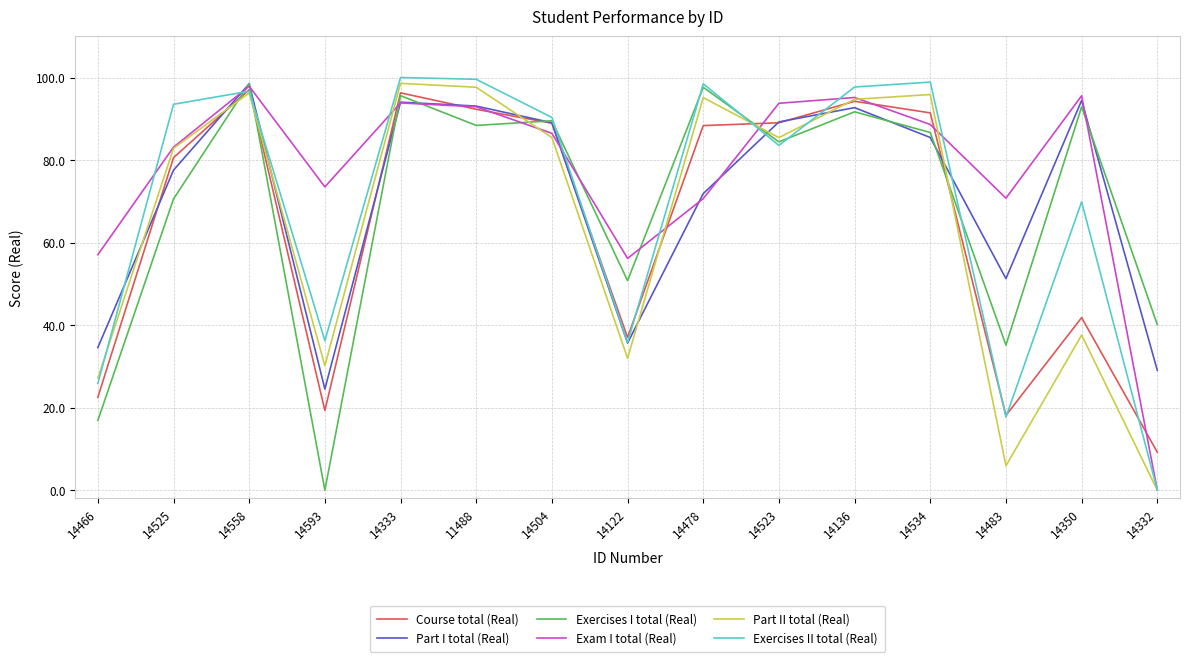

What is the difference between the maximum and second lowest values in the Exam I total (Real) series?

41.7